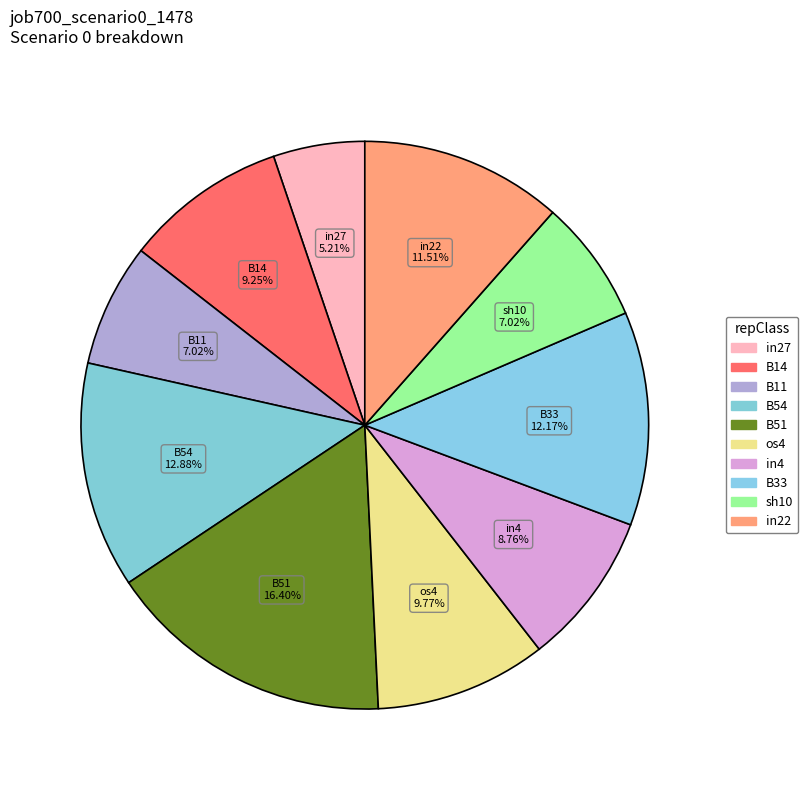

To the nearest percent, what portion does B14 represent?

9%